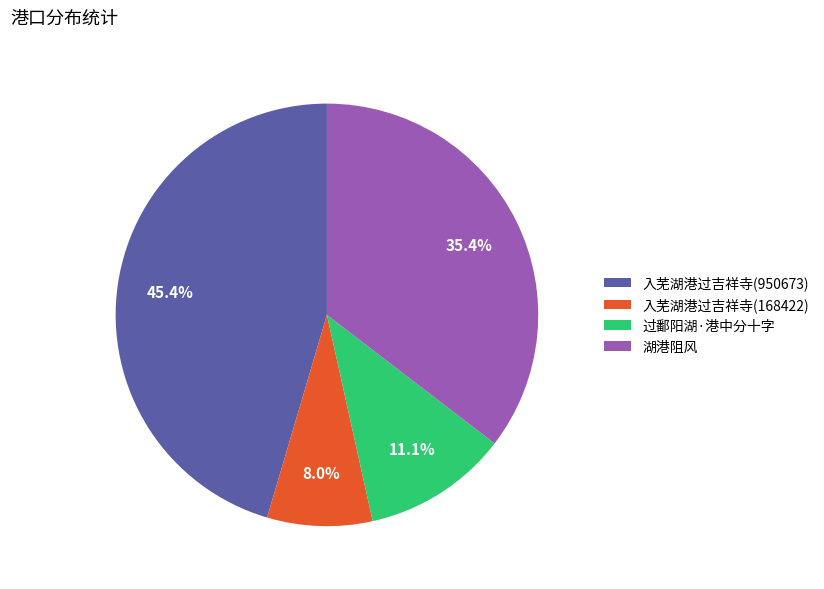

Which slice is the smallest?

入芜湖港过吉祥寺(168422)